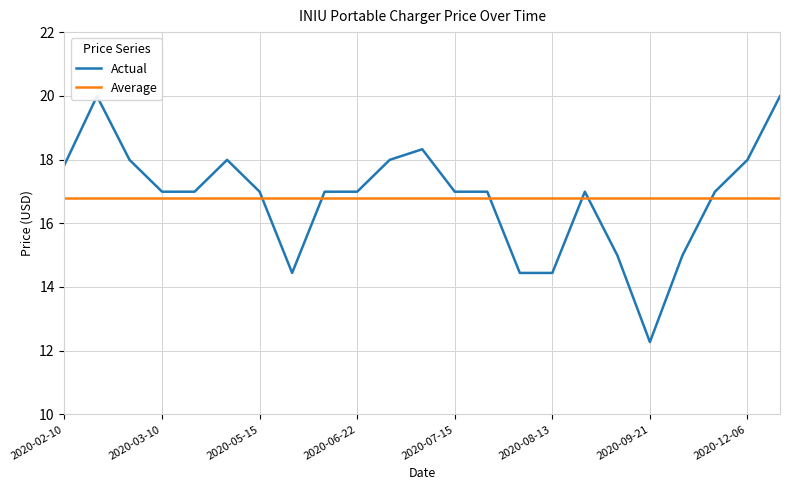

The Average series shows 16.8 at 2020-08-13. True or false?

True